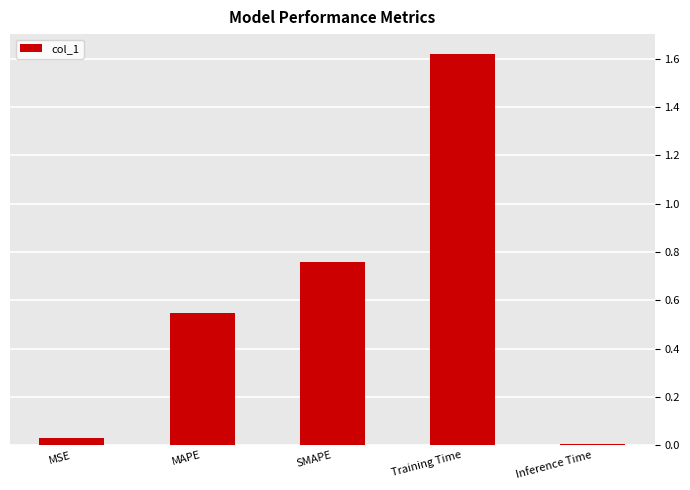

True or false: the data shows 1.0 at SMAPE.

False